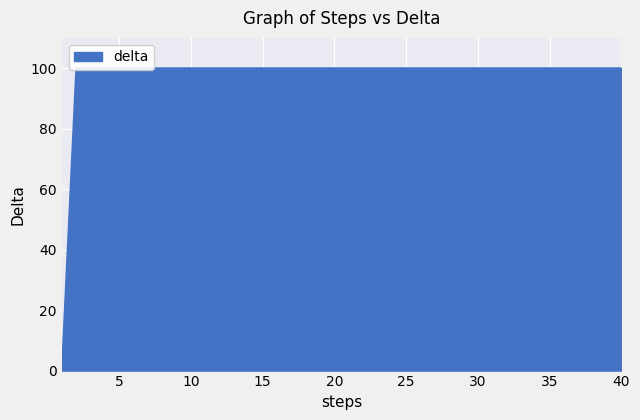

At which category does the chart reach its peak across all series?

2